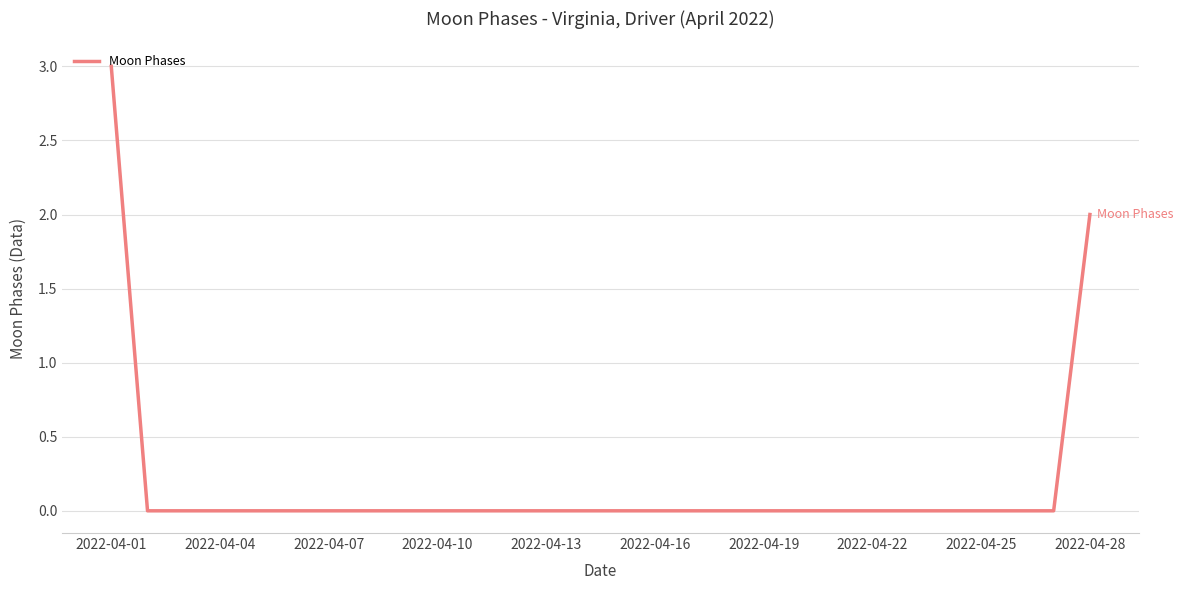

Is this an area chart (filled region under the line)?

No